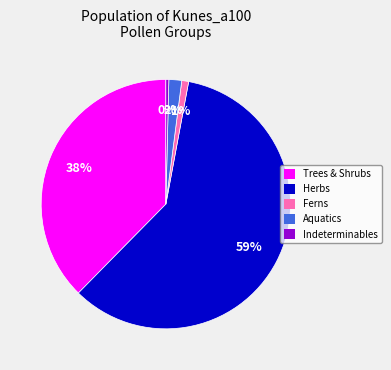

How many segments does this pie chart have?

5